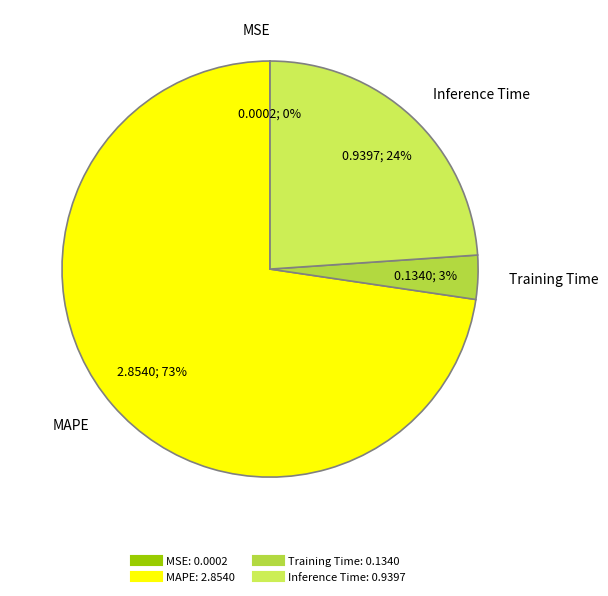

Which category accounts for the majority?

MAPE